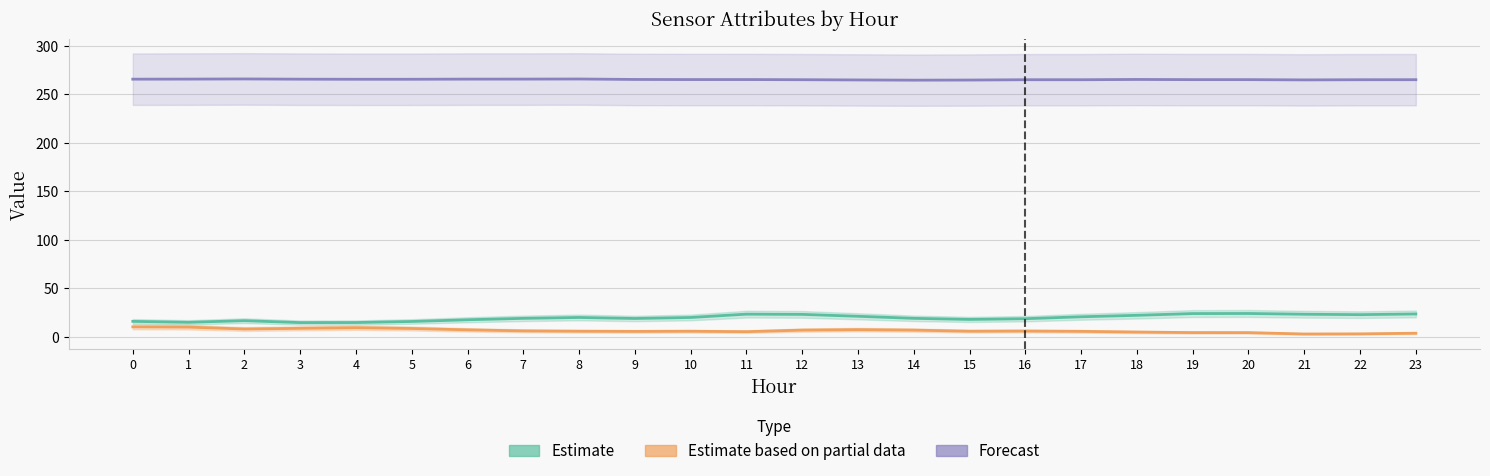

At which category does Estimate reach its first local valley?

1